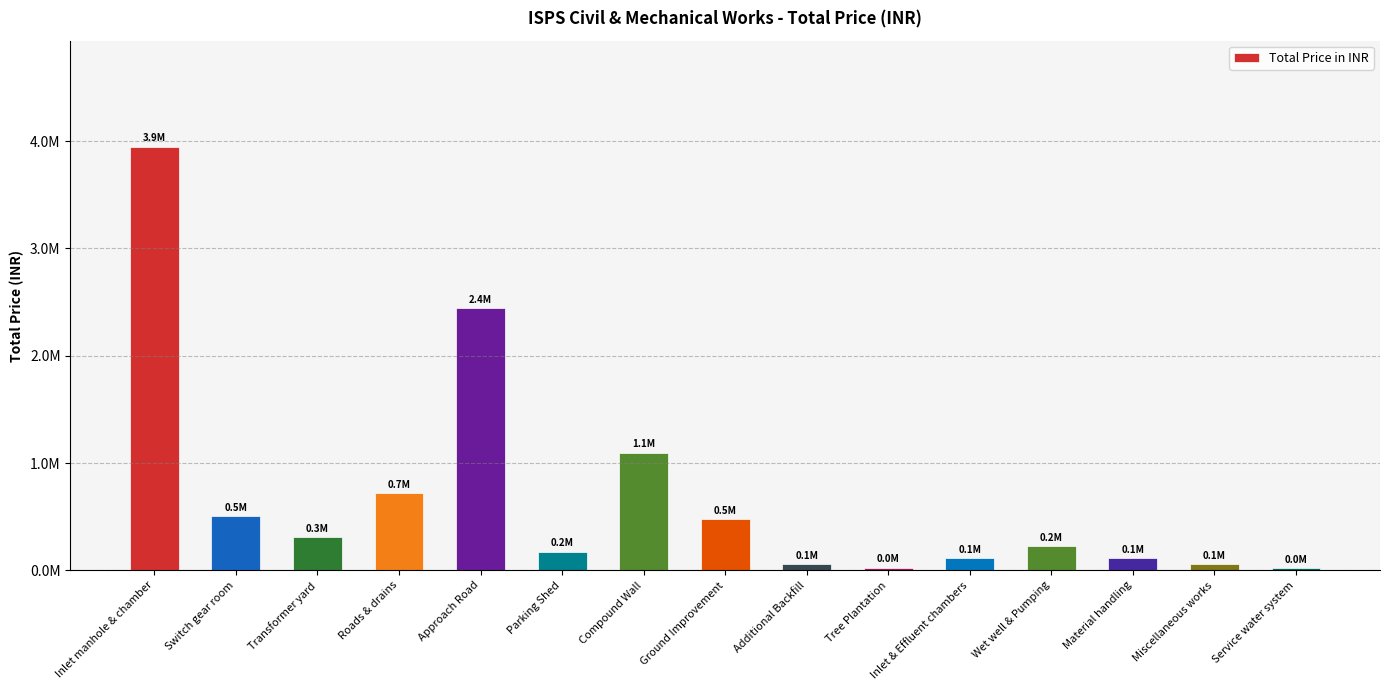

What is the minimum value shown in the chart?

22400